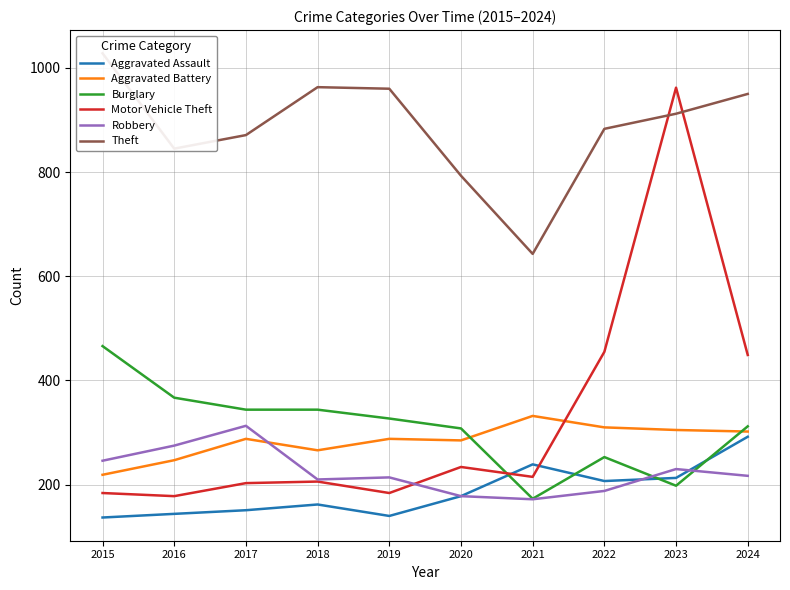

At which category is the sum across all series the highest?

2023